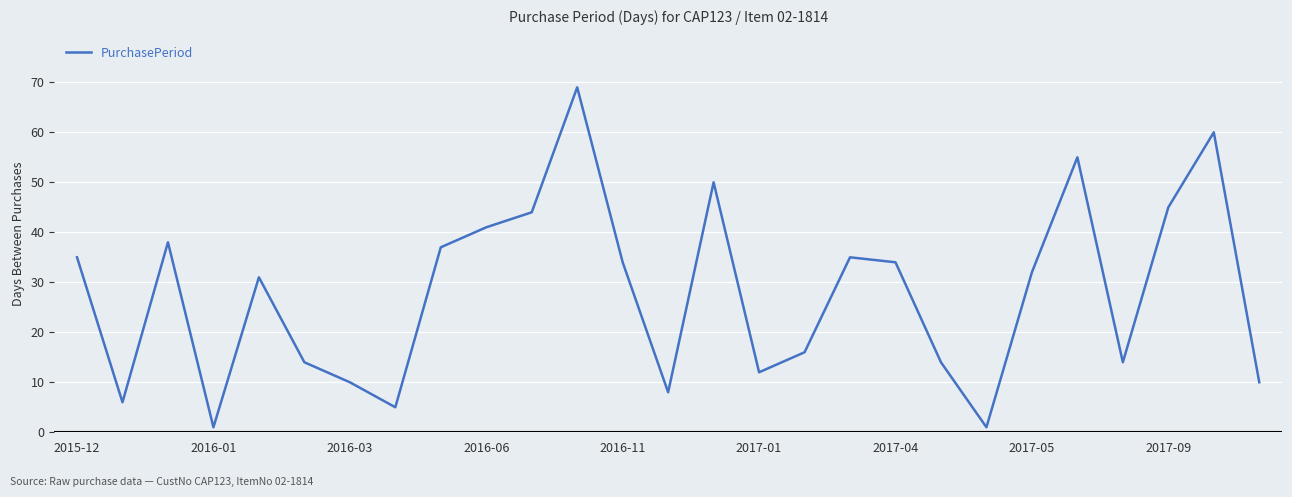

What is the greatest value displayed?

69